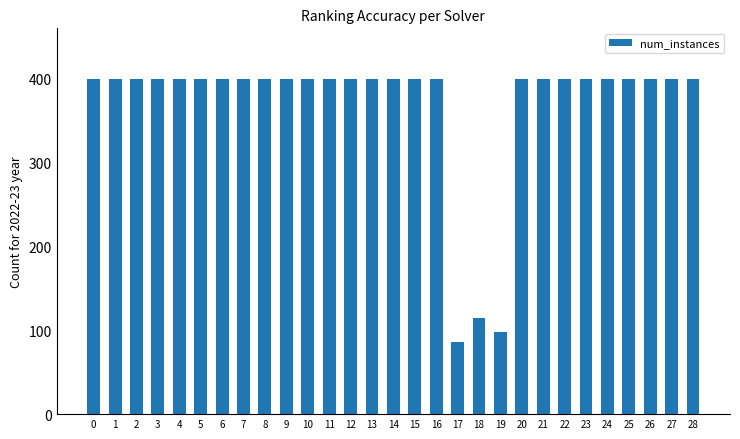

What is the minimum value shown in the chart?

86